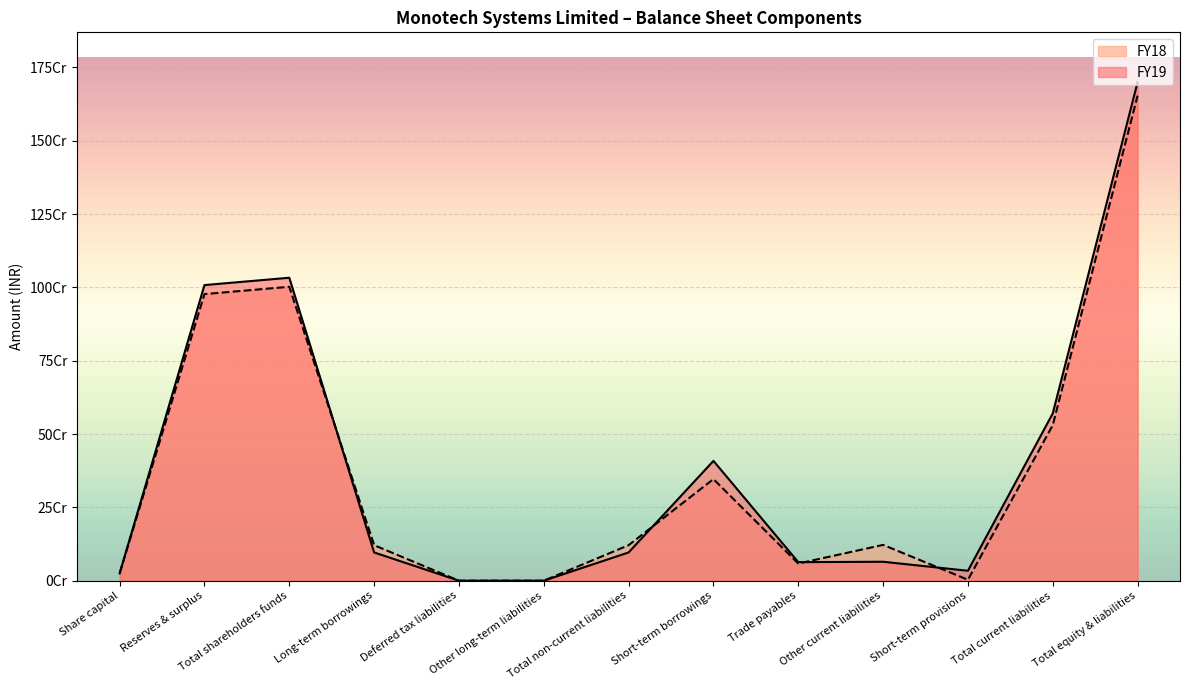

Rank the series by their average value, from highest to lowest.

FY19, FY18